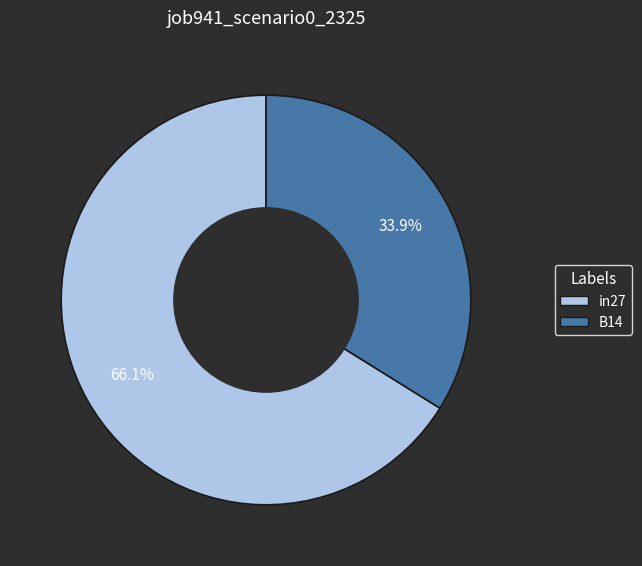

Does any single category account for the majority?

Yes